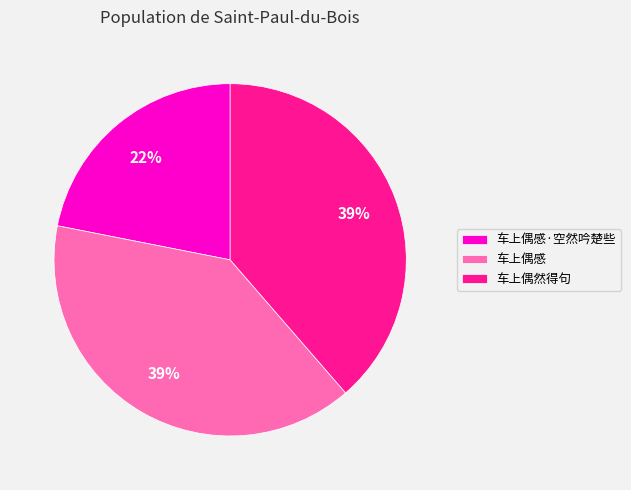

Is it true that 车上偶感·空然吟楚些 is 22% of the pie?

True